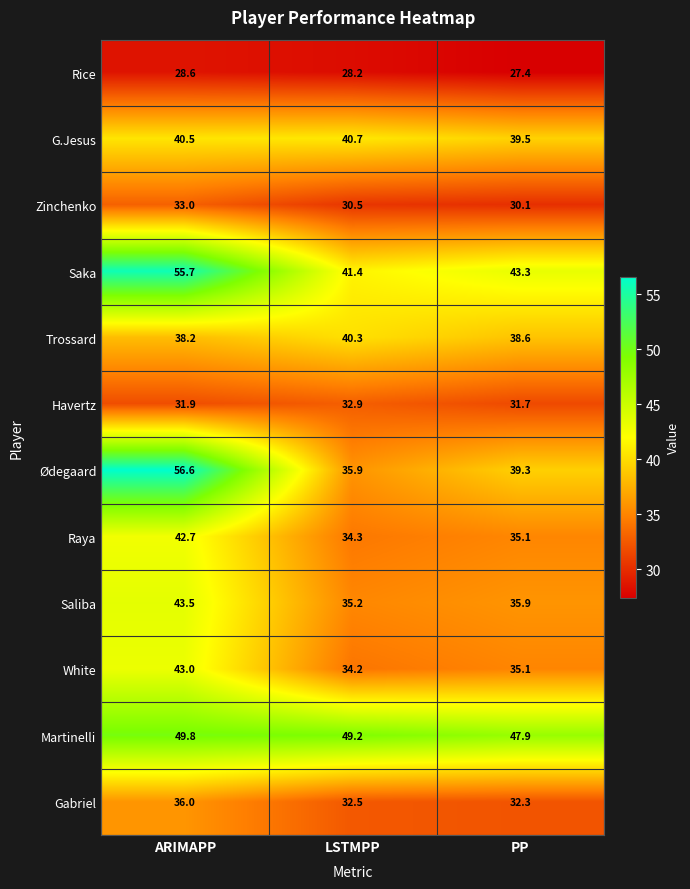

At how many categories does at least one series exceed 39?

3